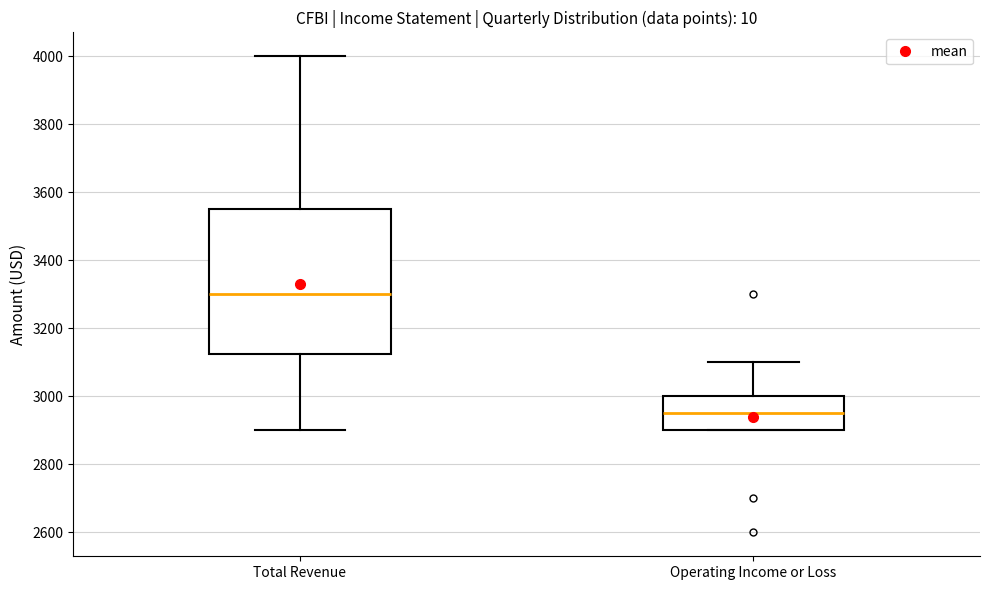

Reading left to right, transcribe this box plot: for each box, give where its median line is, the range the box spans, and where its two whiskers end, as read against the y-axis. The values are not printed on the chart, so give them approximately, as read against the axis.

Total Revenue: median 3300, box 3120 to 3560, whiskers 2900 to 4000
Operating Income or Loss: median 2960, box 2900 to 3000, whiskers 2900 to 3100